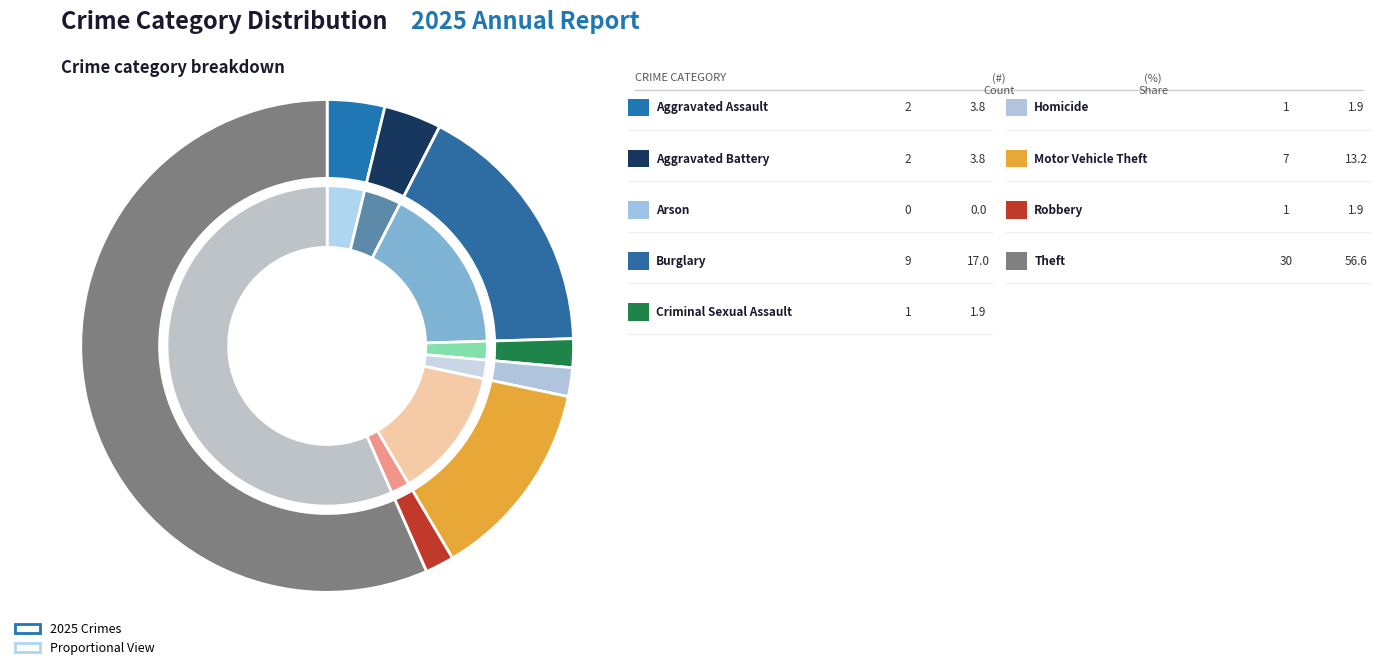

Is it true that Robbery is 2% of the pie?

True